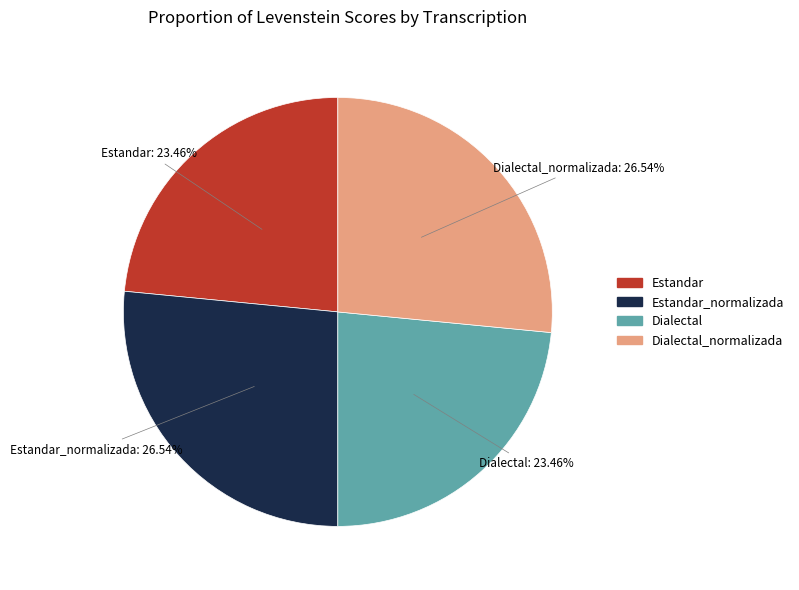

Does any single category account for the majority?

No